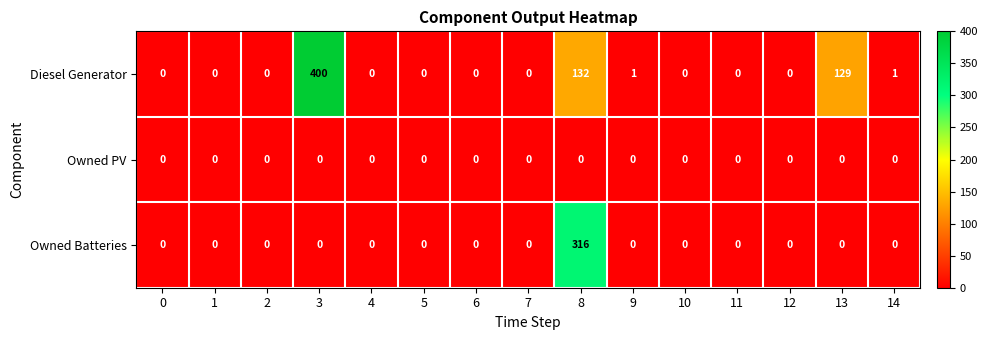

What is the difference between the maximum and minimum values in the Diesel Generator series?

400